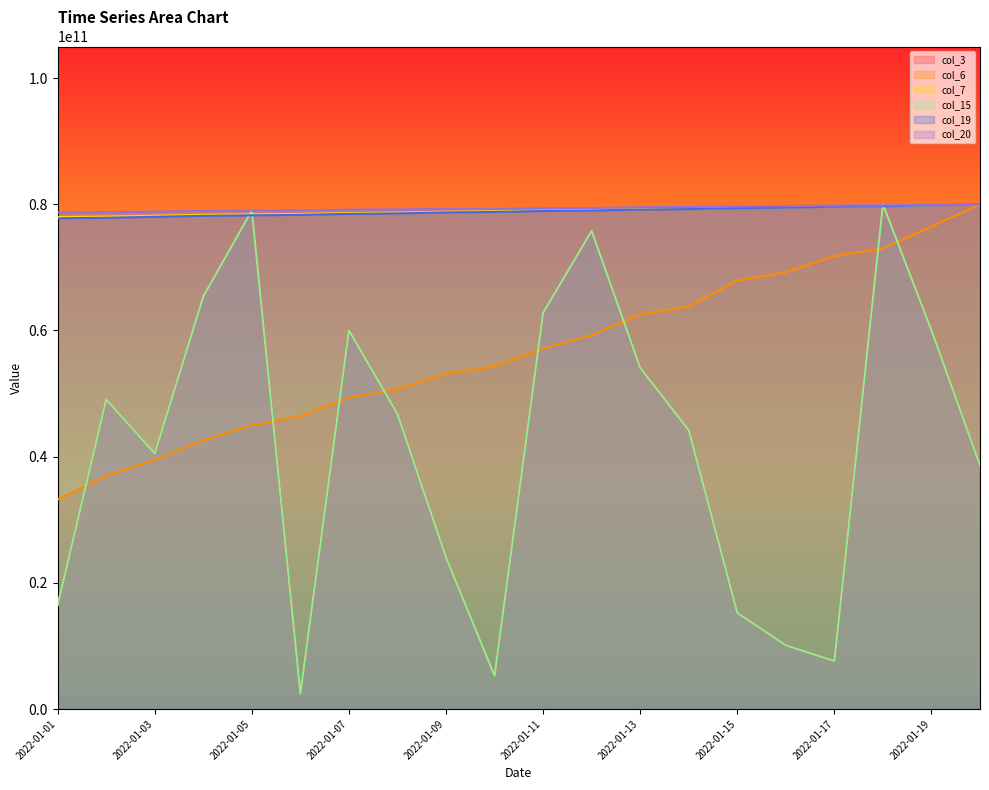

True or false: col_6 has a value of 67919999856.4 at 2022-01-15.

True